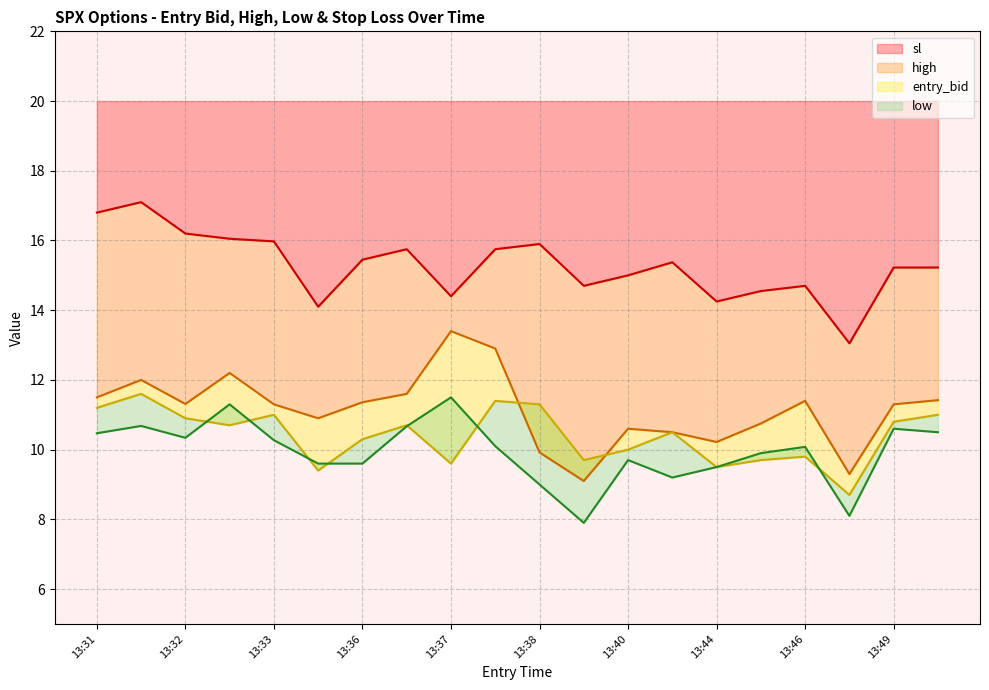

How many interior local peaks does the entry_bid series have?

6